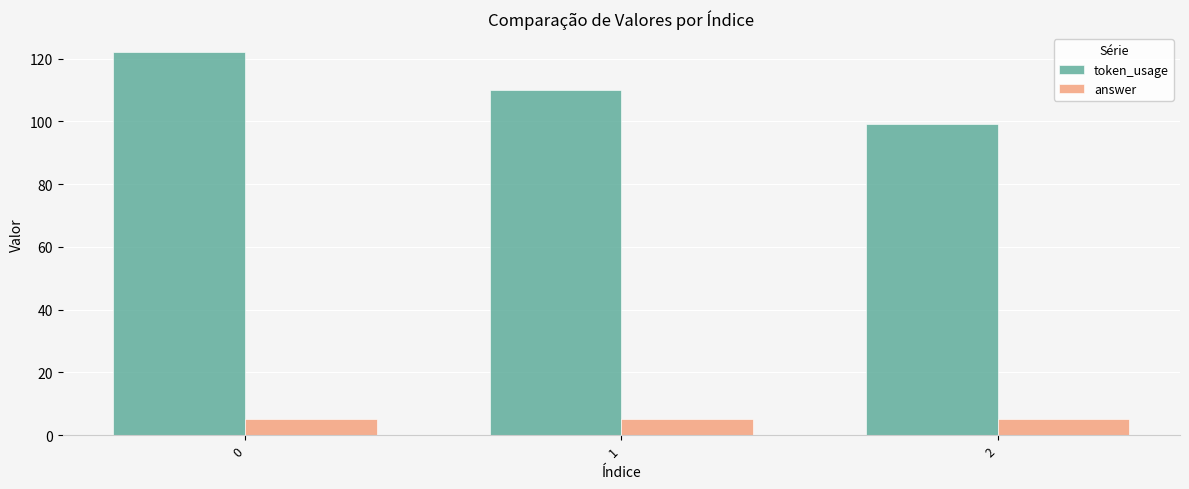

What is the spread (max minus min) of values at 1?

105